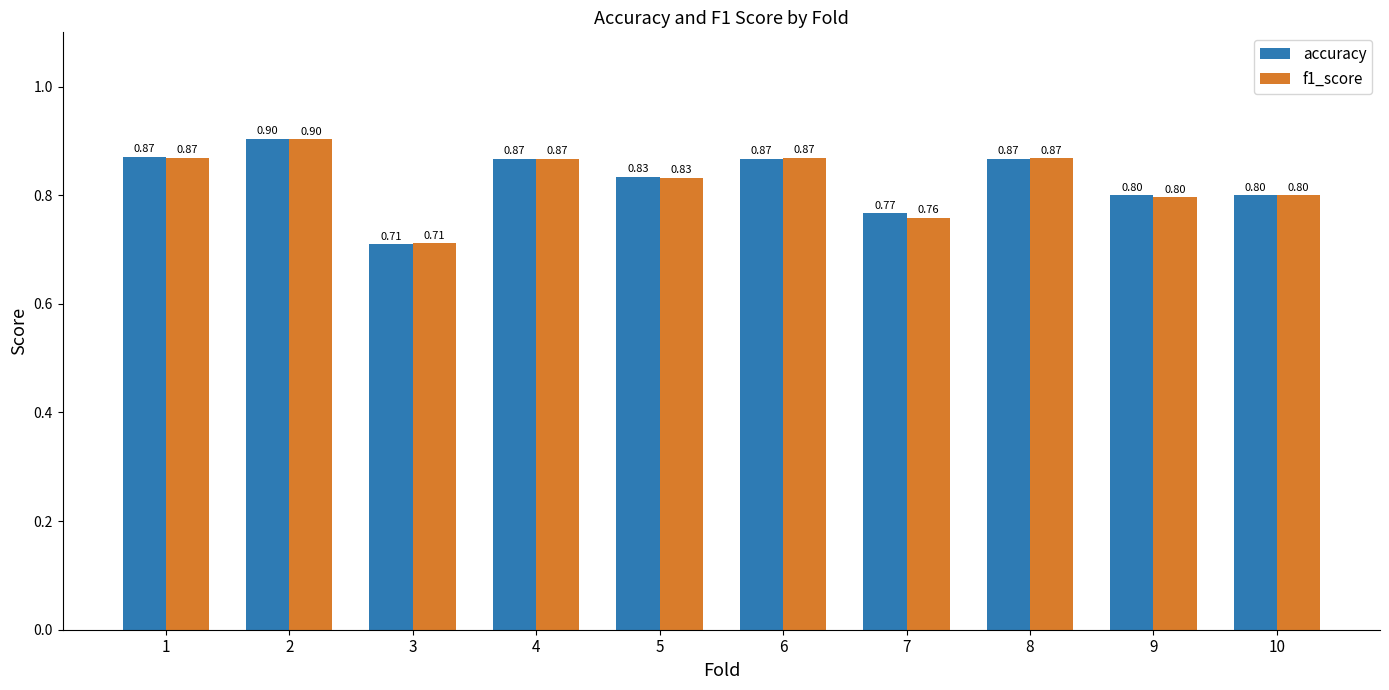

What is the highest value of the accuracy series?

0.9